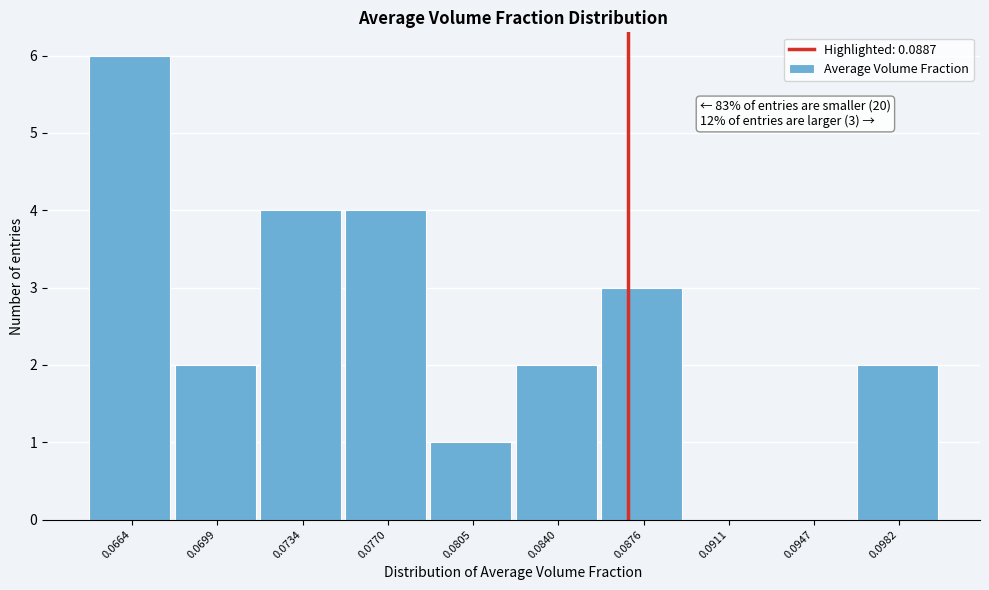

Reading left to right, what are all the values shown in this chart?

0.0664=6	0.0699=2	0.0734=4	0.0770=4	0.0805=1	0.0840=2	0.0876=3	0.0911=0	0.0947=0	0.0982=2